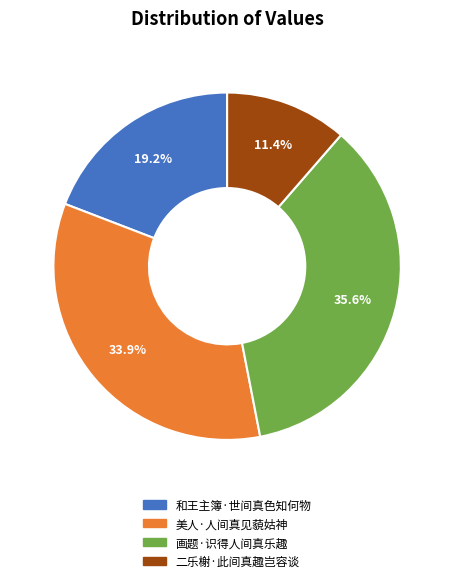

Does 画题·识得人间真乐趣 account for over 50% of the chart?

No